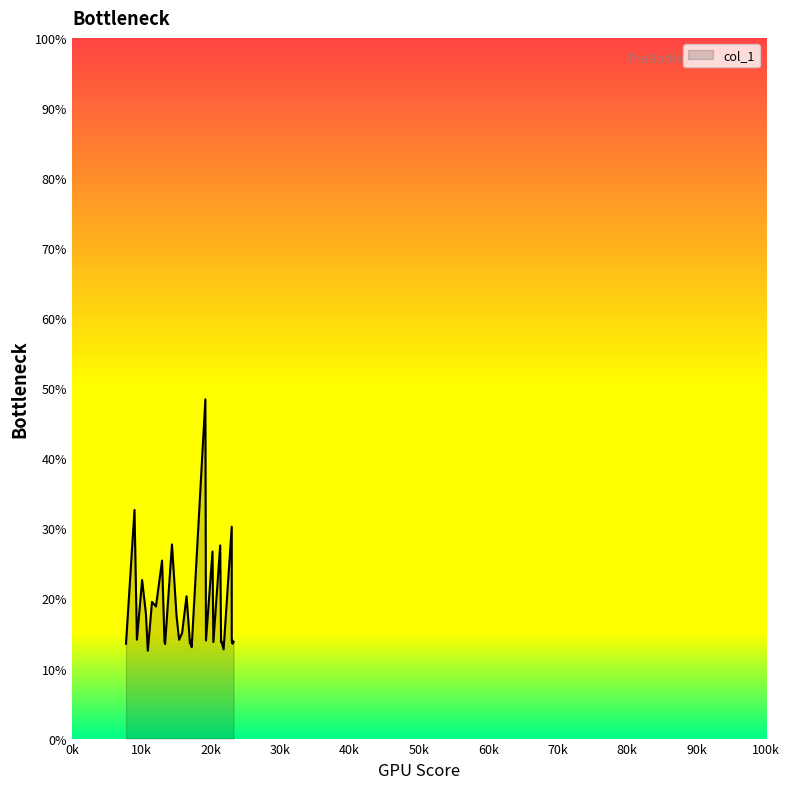

Reading left to right, extract all data points from this chart.

7791.88=13.5	9015.43=32.6	9361.33=14.1	10111.1=22.6	10660.1=17.8	10931.8=12.5	11533.7=19.5	12104.7=18.9	12986.1=25.4	13331.4=13.9	13420.7=13.5	14411.2=27.7	15072.0=17.5	15439.4=14.1	15871.0=15.1	16511.0=20.3	16909.5=14.9	16989.9=13.6	17052.9=13.7	17067.3=13.9	17067.3=14.0	17082.6=13.9	17253.6=13.0	19224.9=48.4	19309.1=14.0	20251.3=26.7	20377.1=13.8	21360.9=27.6	21486.7=13.8	21486.7=14.0	21486.7=14.0	21528.3=13.8	21569.9=13.8	21851.2=12.7	23021.9=30.2	23021.9=14.0	23081.4=13.7	23081.4=14.0	23164.1=13.5	23283.6=13.8